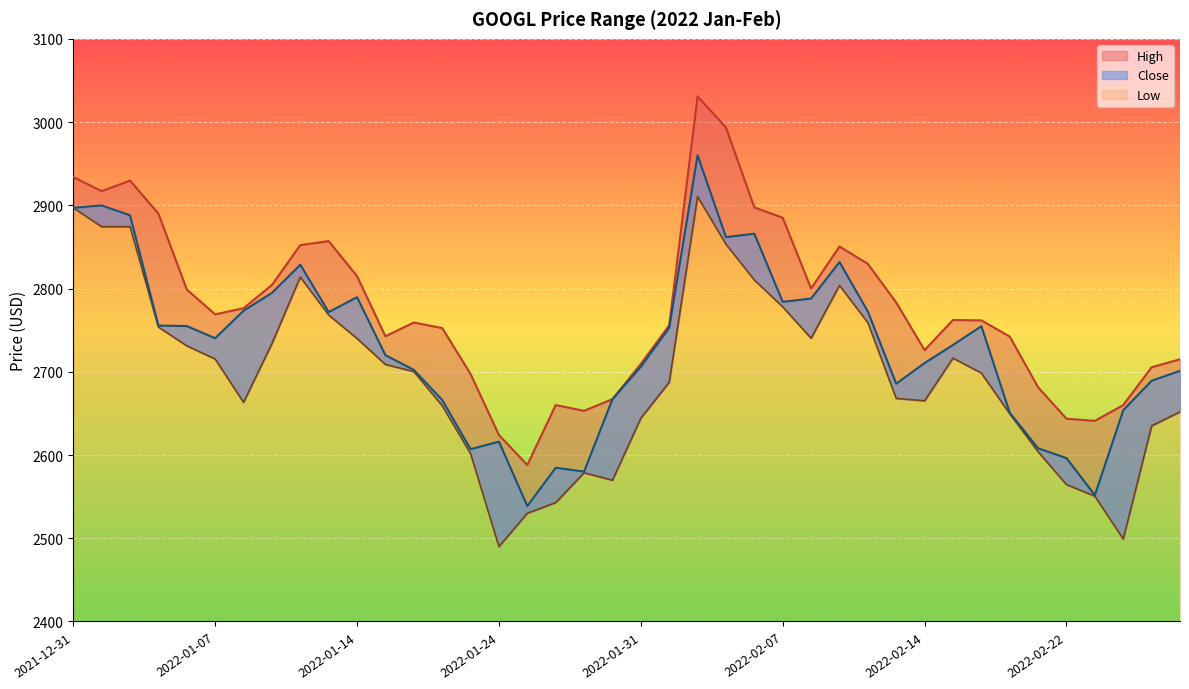

At which category is the sum across all series the highest?

2022-02-02